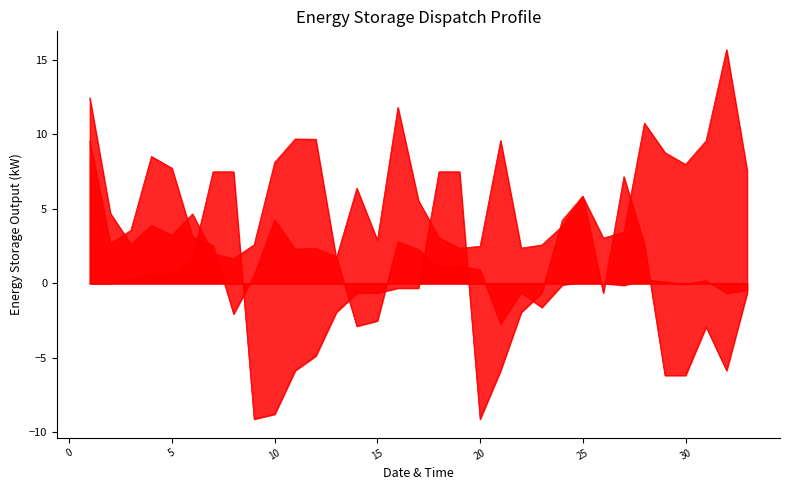

Which category has the lowest value in the col_6 series?

9